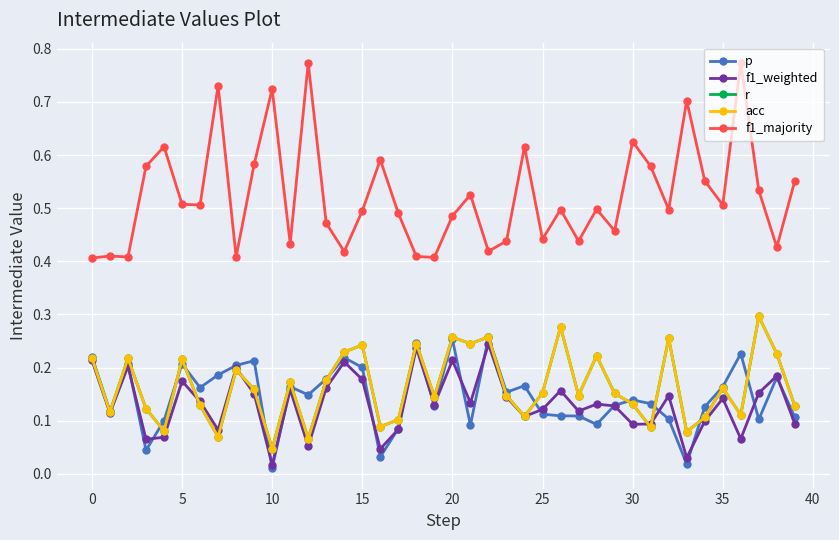

Does the chart display data point markers on the line(s)?

Yes